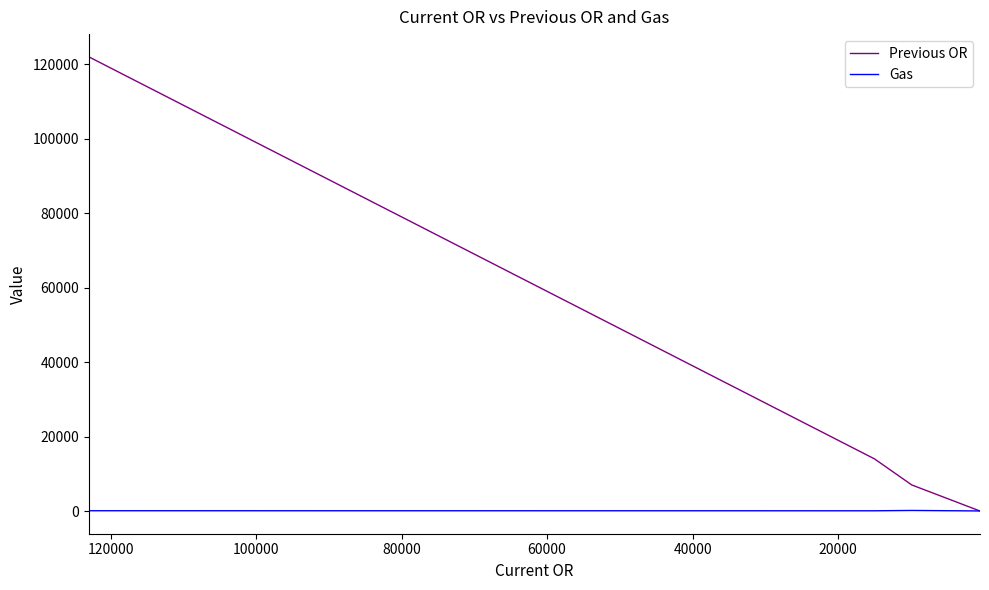

List the series in order of their overall mean, lowest first.

Gas, Previous OR